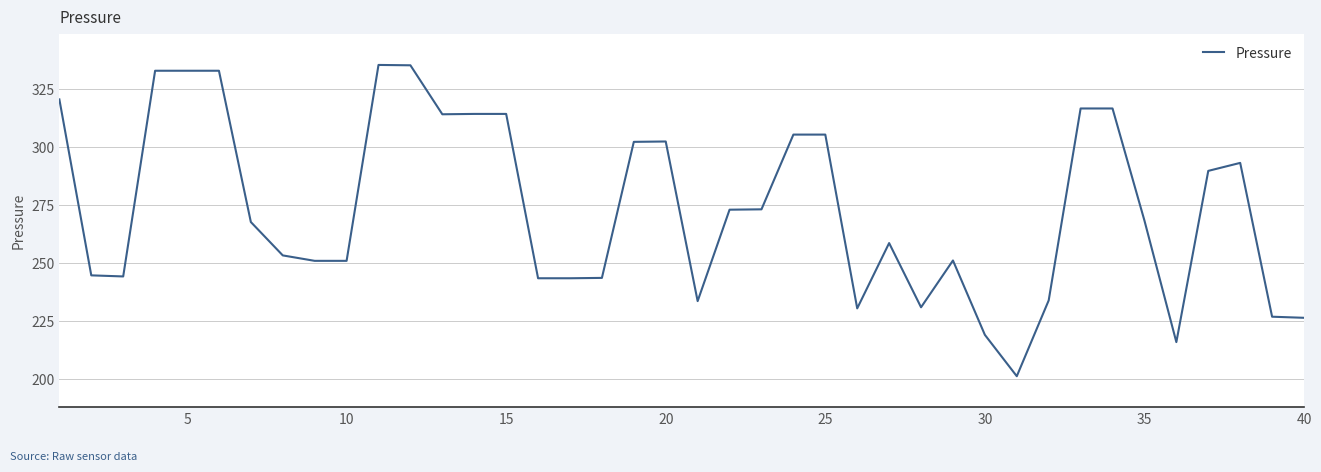

What is the maximum value shown in the chart?

335.5